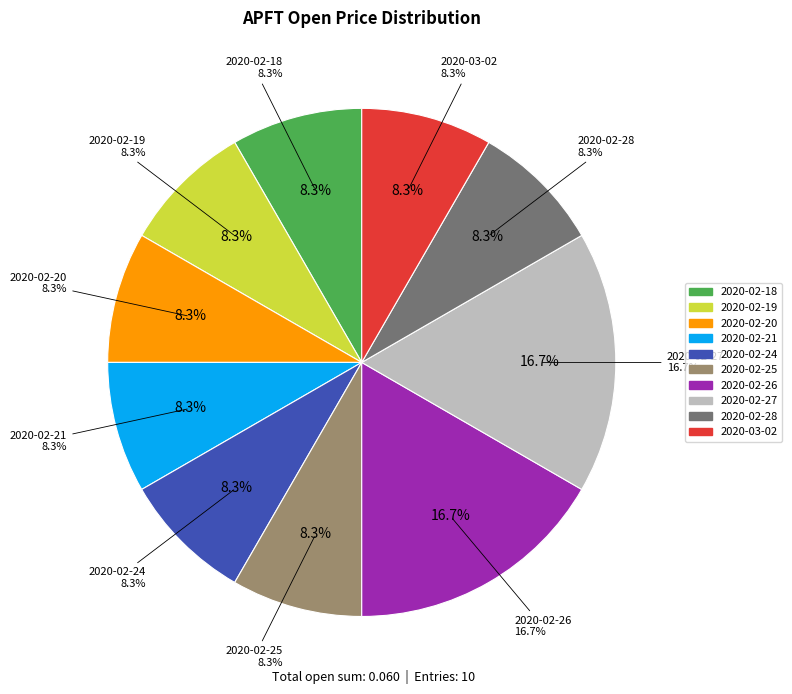

How many segments does this pie chart have?

10